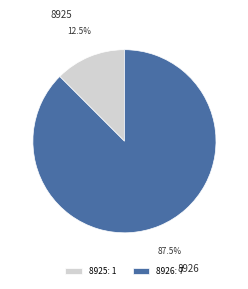

To the nearest percent, what is the average slice percentage?

50%